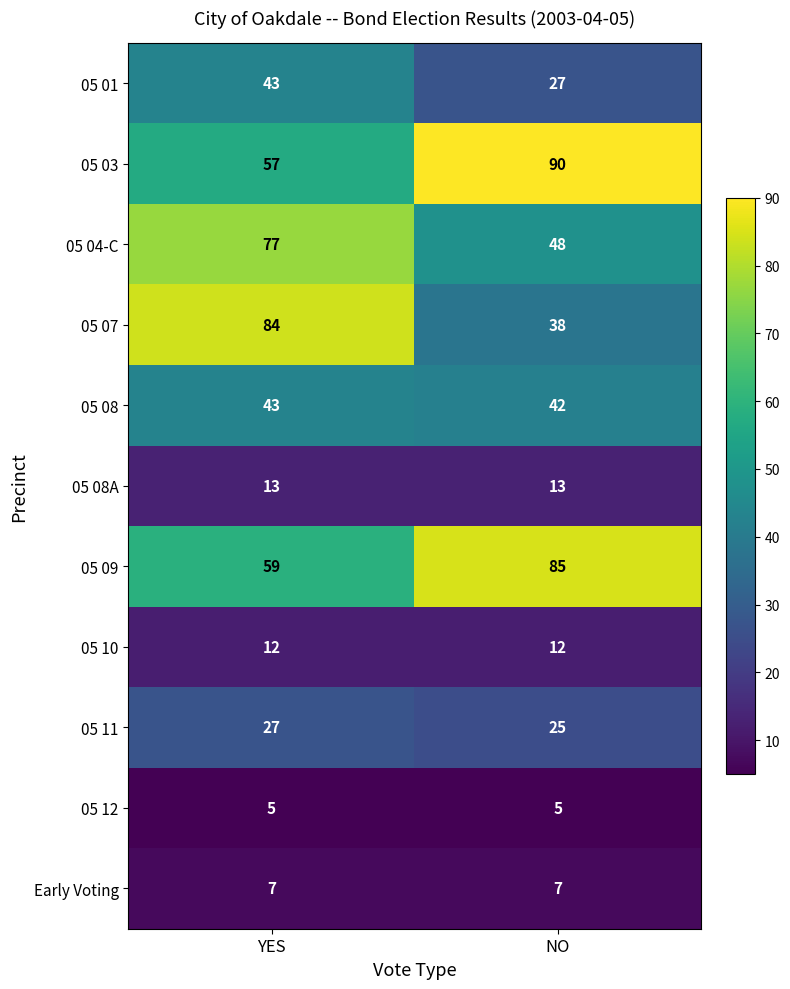

Which series has the largest total across all categories?

05 03